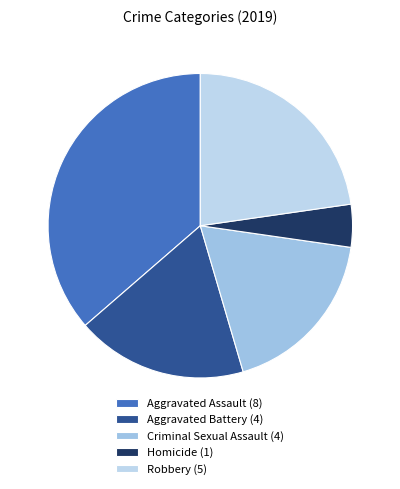

How many segments does this pie chart have?

5